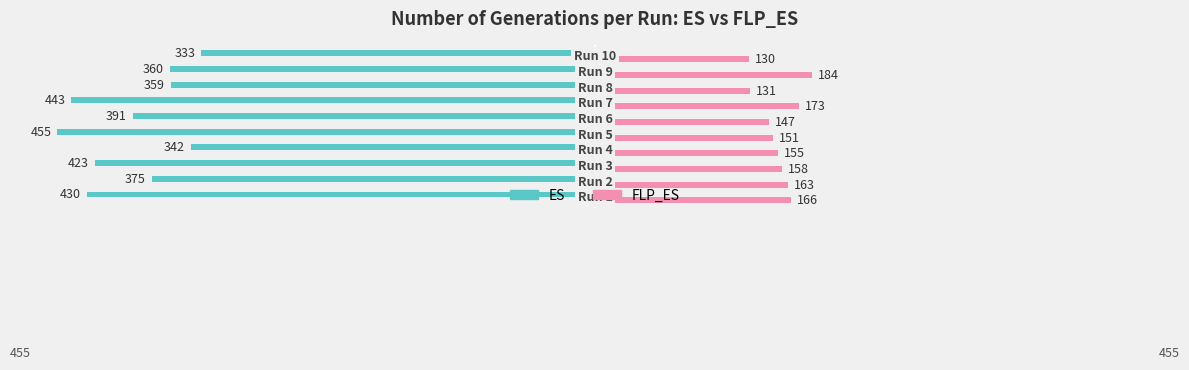

What is the difference between the second highest and second lowest values in the ES series?

101